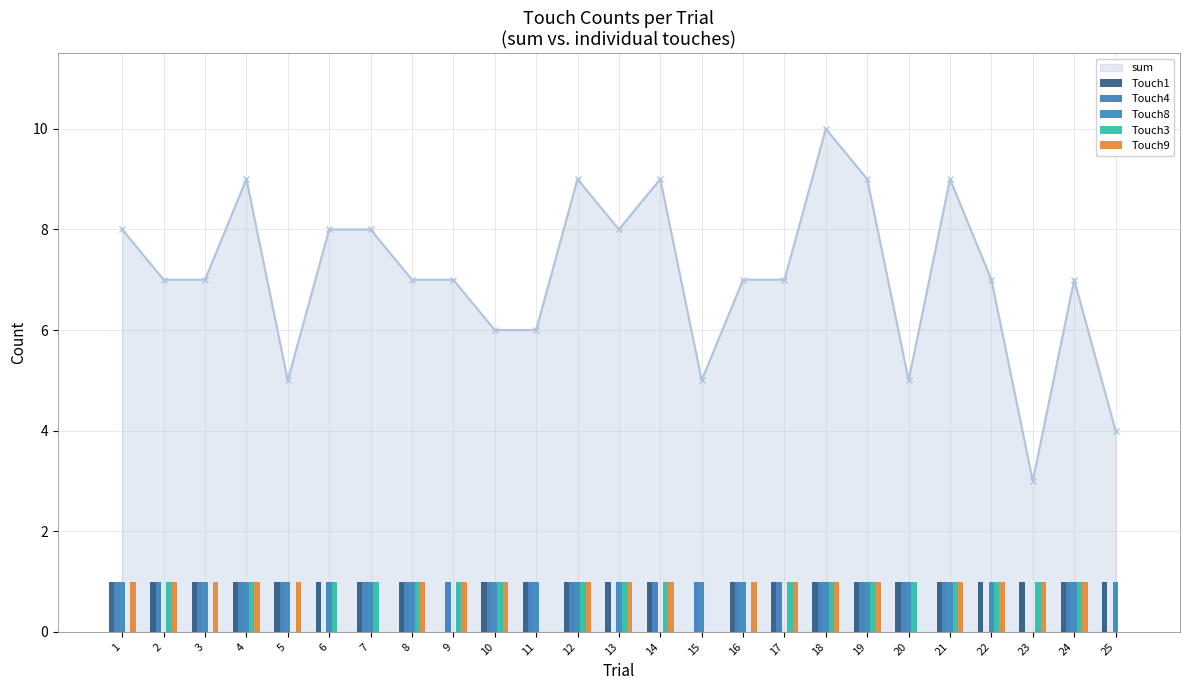

Reading left to right, transcribe all the data shown in this chart.

Touch1: 1	1	1	1	1	1	1	1	0	1	1	1	1	1	0	1	1	1	1	1	1	1	1	1	1
Touch4: 1	1	1	1	1	0	1	1	1	1	1	1	0	1	1	1	1	1	1	1	1	0	0	1	0
Touch8: 1	0	1	1	1	1	1	1	0	1	1	1	1	0	1	1	0	1	1	1	1	1	0	1	1
Touch3: 0	1	0	1	0	1	1	1	1	1	0	1	1	1	0	0	1	1	1	1	1	1	1	1	0
Touch9: 1	1	1	1	1	0	0	1	1	1	0	1	1	1	0	1	1	1	1	0	1	1	1	1	0